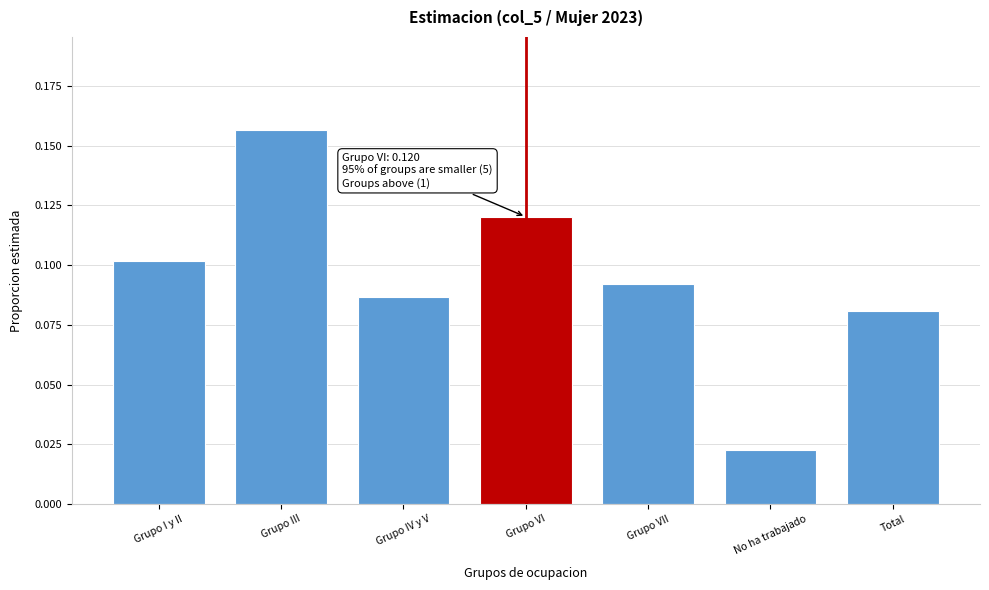

Where is the data nearest to the value 0?

No ha trabajado